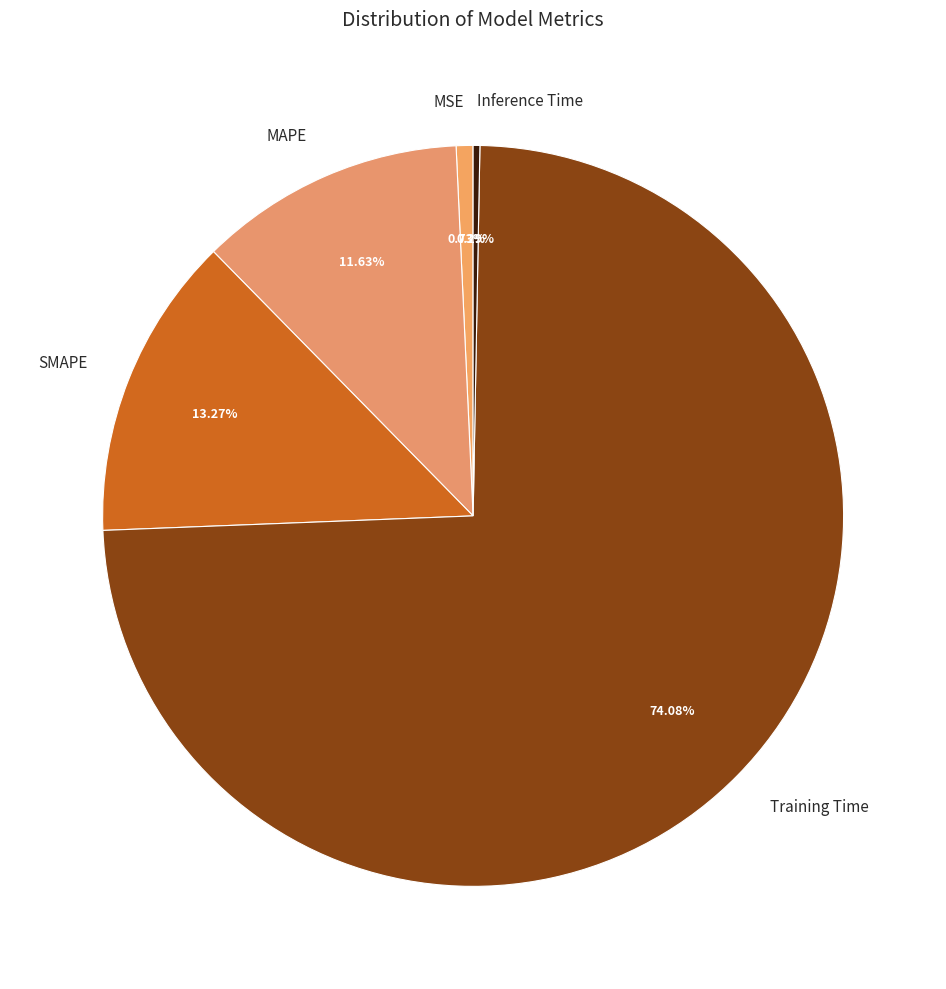

Which slice is the largest?

Training Time